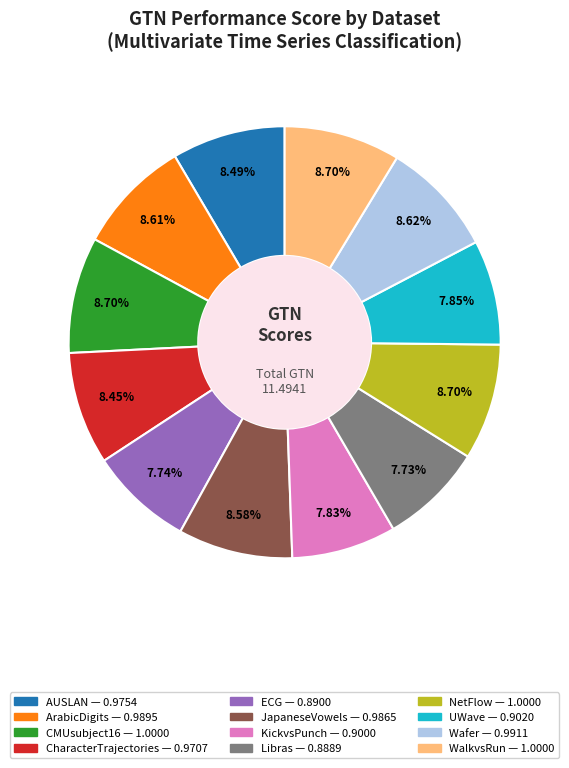

To the nearest percent, what is the average slice percentage?

8%